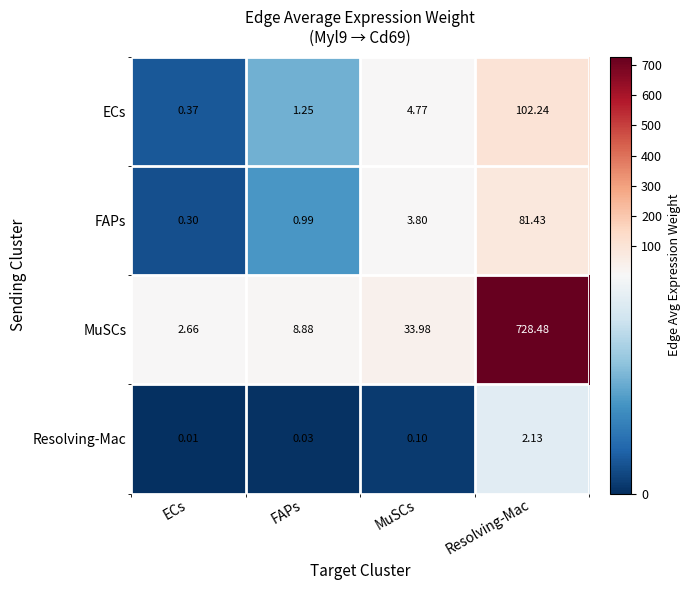

At which label does ECs reach its peak?

Resolving-Mac